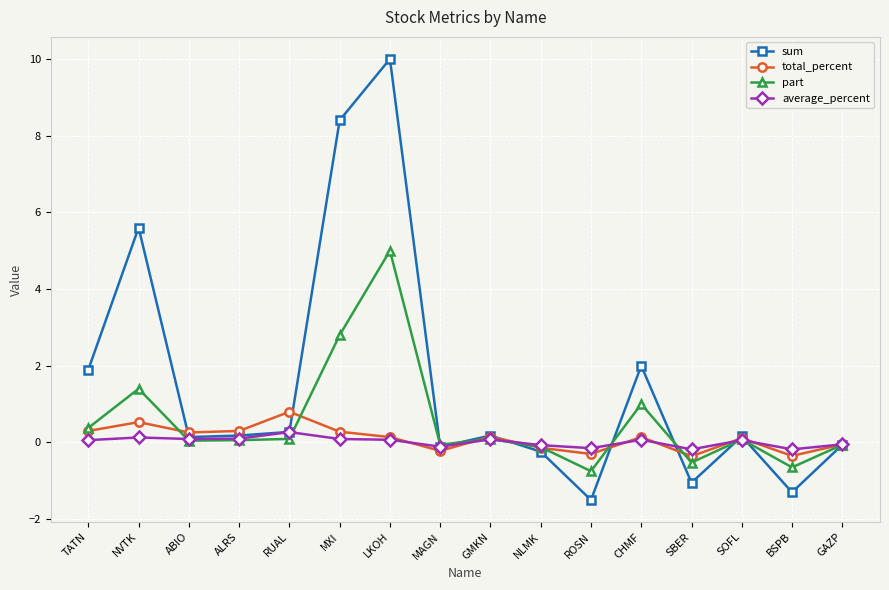

At which label does average_percent first exceed 0?

TATN